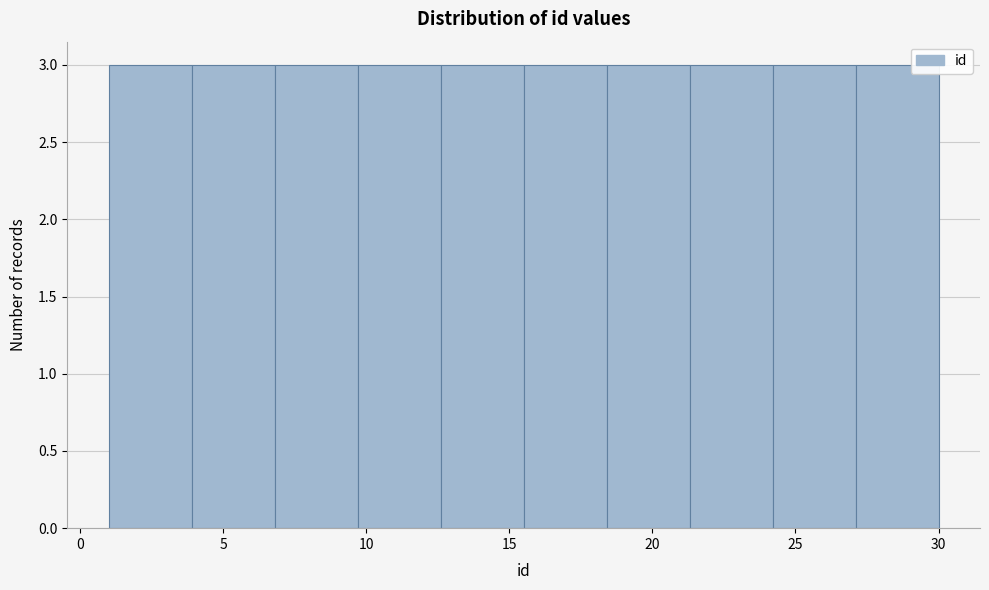

Reading left to right, list every bar in this chart as the range it spans on the x-axis followed by its height. Neither the bar edges nor the heights are printed on the chart, so give them approximately, as read against the axes.

1.0 to 3.9: 3
3.9 to 6.8: 3
6.8 to 9.7: 3
9.7 to 12.6: 3
12.6 to 15.5: 3
15.5 to 18.4: 3
18.4 to 21.3: 3
21.3 to 24.2: 3
24.2 to 27.1: 3
27.1 to 30.0: 3